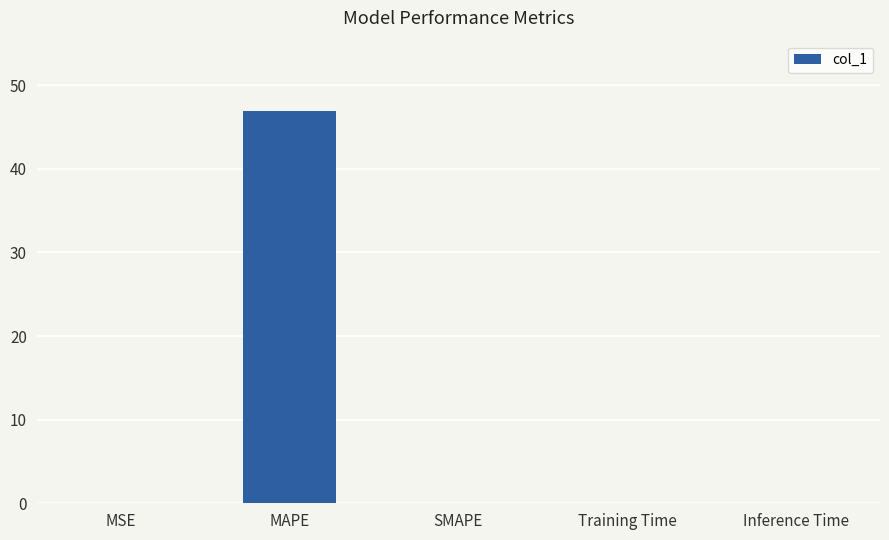

Which has a higher value, Training Time or MAPE?

MAPE